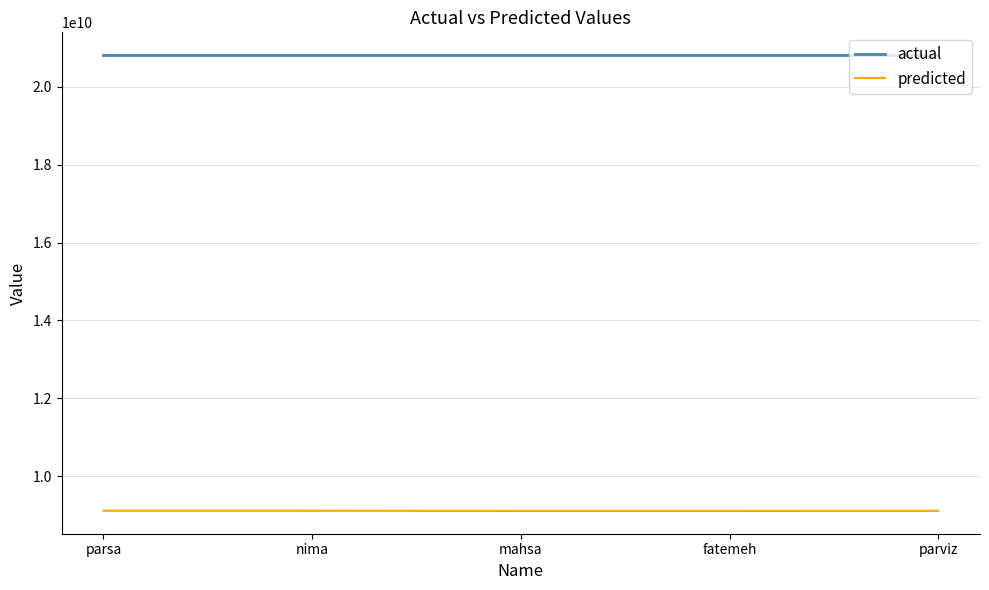

Rank the series by their average value, from lowest to highest.

predicted, actual